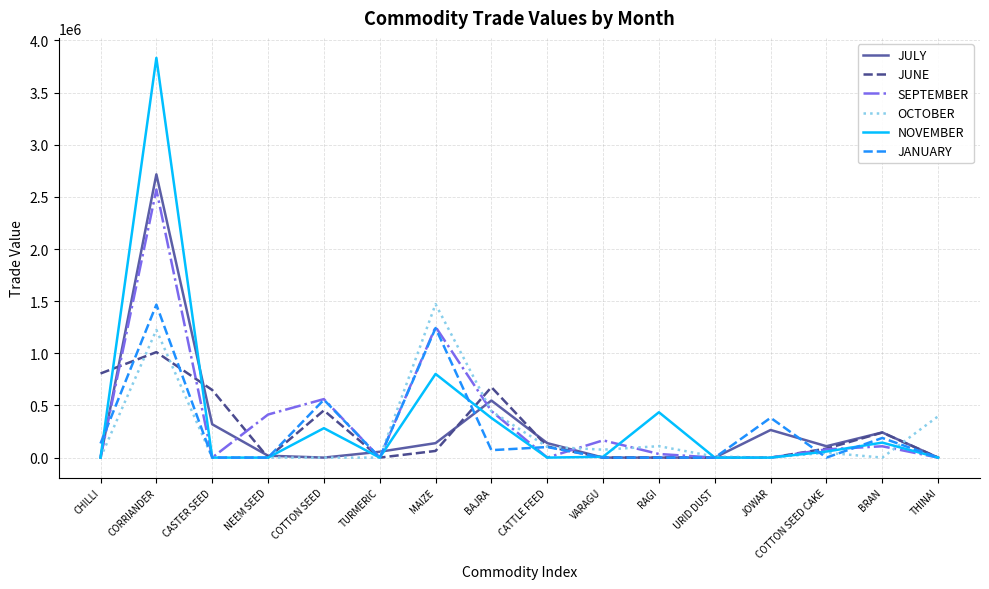

Where is the first local maximum for JUNE?

CORRIANDER